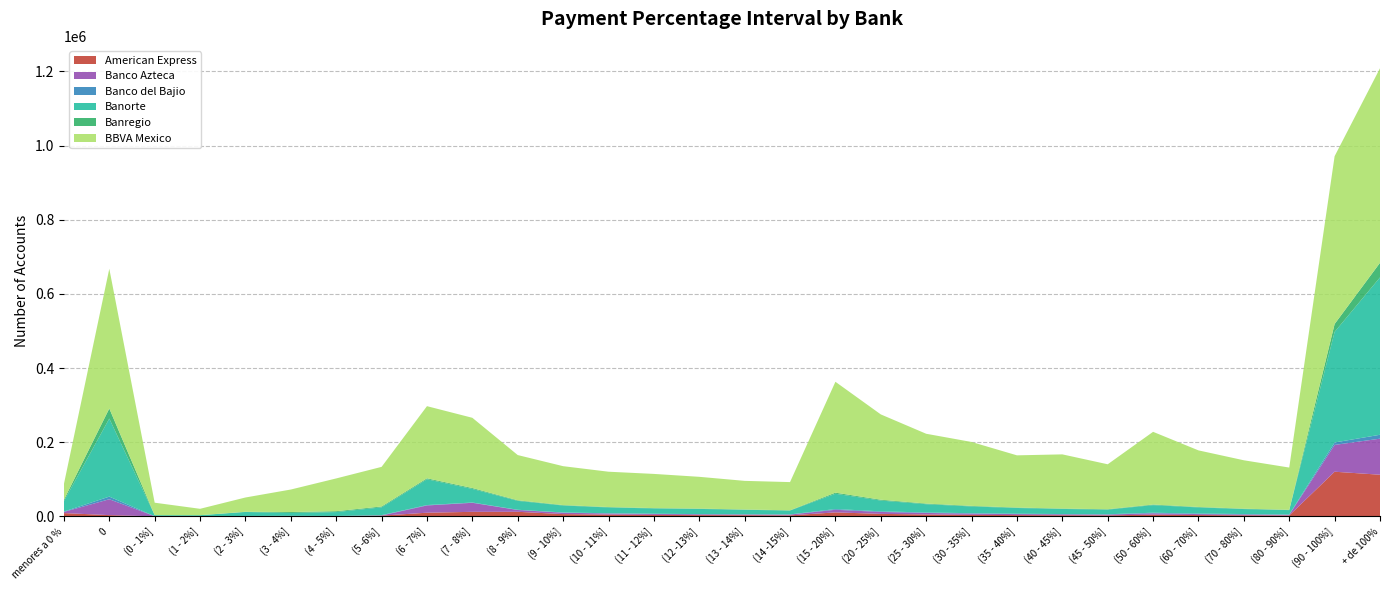

Reading right to left, transcribe all the data shown in this chart.

American Express: 112287	120380	2469	2923	3570	4613	2688	3050	3415	4067	5162	6714	10729	2679	3170	3414	3908	4811	6159	12292	12206	9850	1976	422	1005	745	89	91	3340	8828
Banco Azteca: 97225	72281	1542	2014	2522	3595	2136	2335	2691	3230	4019	5182	7029	2103	1976	2114	2577	2844	3663	4859	24385	19533	357	383	370	308	207	335	42806	3171
Banco del Bajio: 10518	6620	1133	1342	1421	1627	879	884	1011	1263	1294	1658	2006	493	502	577	656	713	699	646	741	1119	957	346	99	48	14	7	7108	1026
Banorte: 424298	298138	11715	13403	16560	20428	12508	13708	15459	18146	22286	29101	41219	10351	12076	13969	14229	15676	18676	23976	36612	69576	21024	10439	7705	10740	2792	2684	210407	28025
Banregio: 39431	21313	808	1015	1229	1634	1038	1027	1183	1508	1734	2197	2911	743	793	877	891	1091	1202	1542	2425	2541	2318	2341	2494	500	85	121	27191	3636
BBVA Mexico: 524641	452492	113950	130533	152621	196061	121189	146153	140793	172402	188240	230085	299012	76034	77196	85688	92207	95266	104941	121969	189407	194538	106838	88358	60711	38536	17187	33599	376816	42536